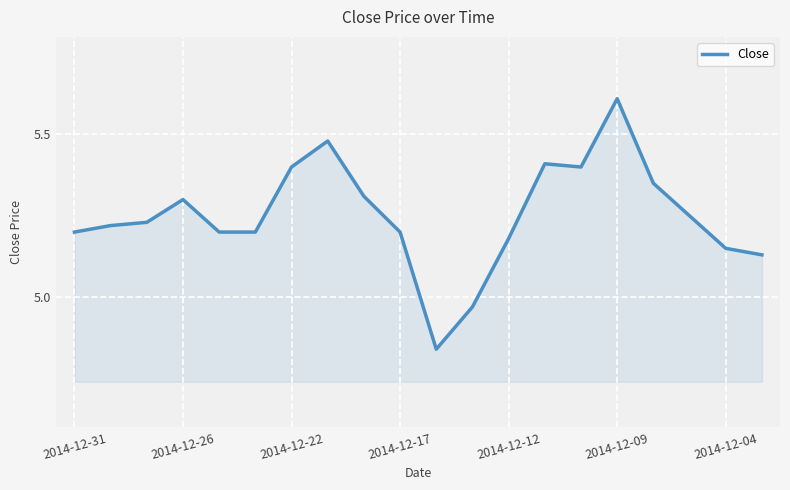

What is the maximum value shown in the chart?

5.6